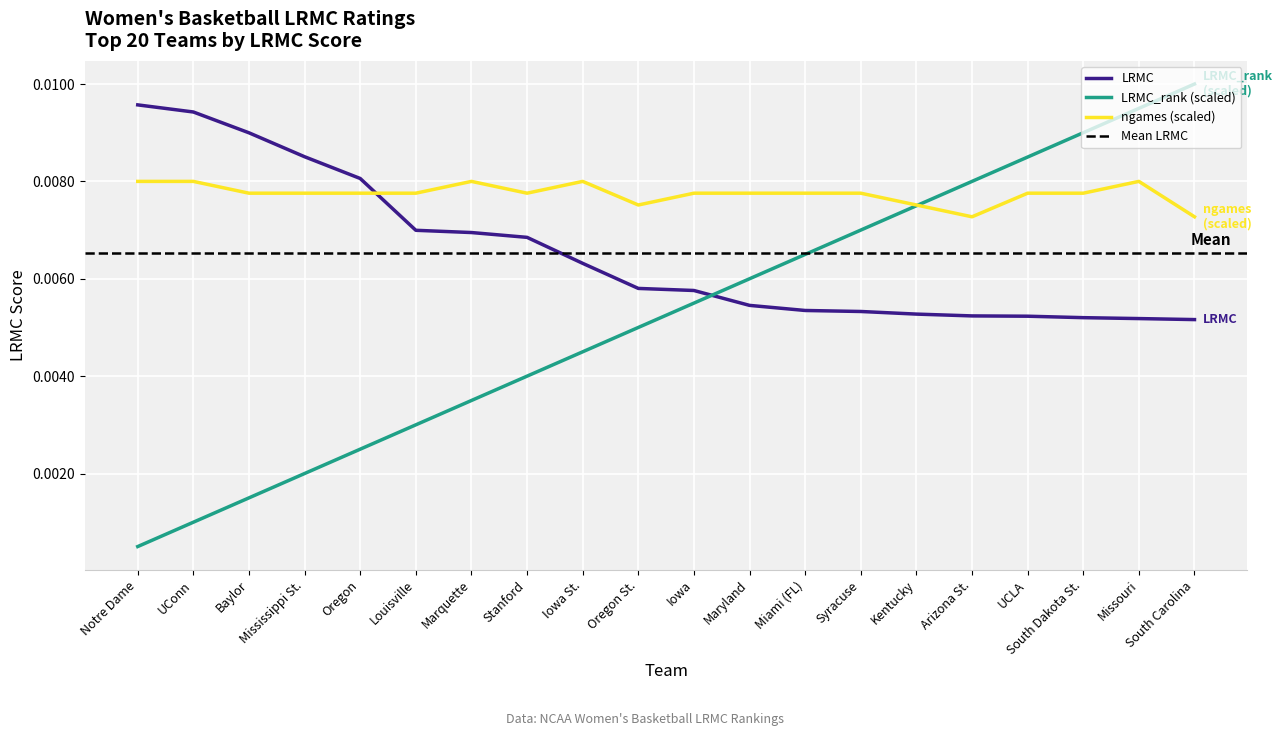

The LRMC series shows 0.0 at Mississippi St.. True or false?

True